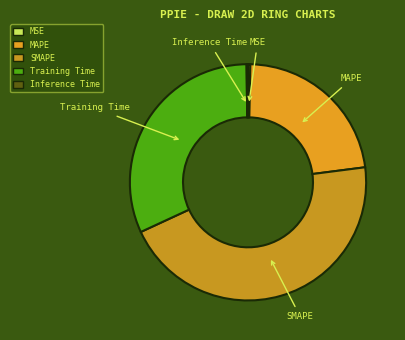

Combined, do MSE and SMAPE account for over 50%?

No